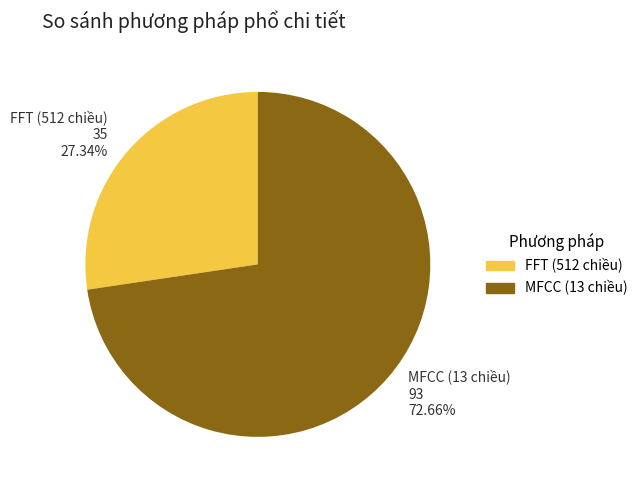

Is there a majority slice in this chart?

Yes